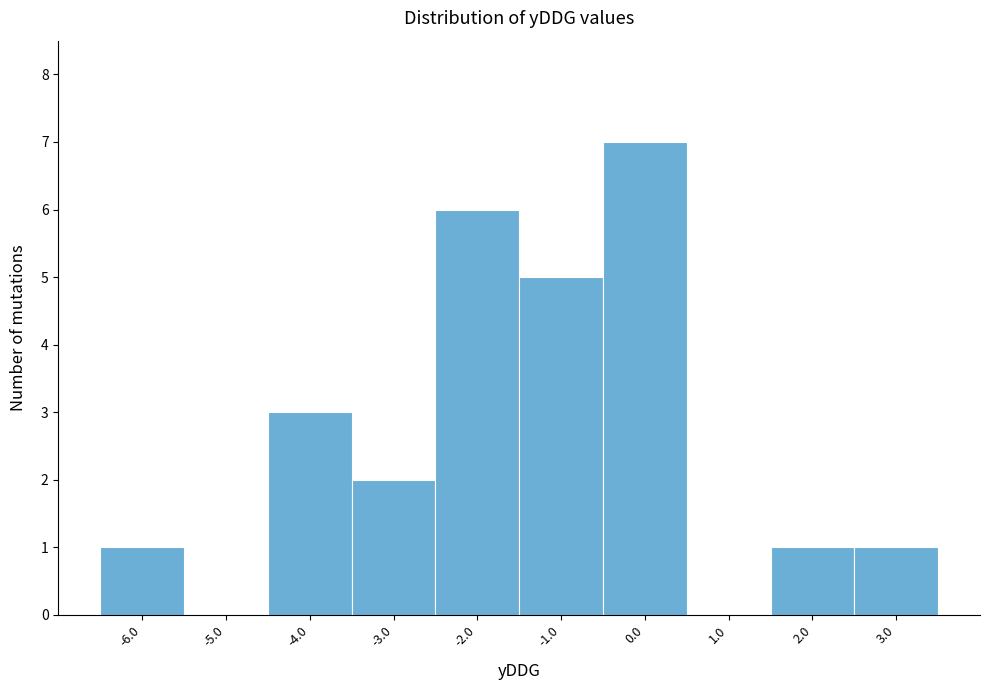

Reading left to right, extract all data points from this chart.

-6.0=1	-5.0=0	-4.0=3	-3.0=2	-2.0=6	-1.0=5	0.0=7	1.0=0	2.0=1	3.0=1